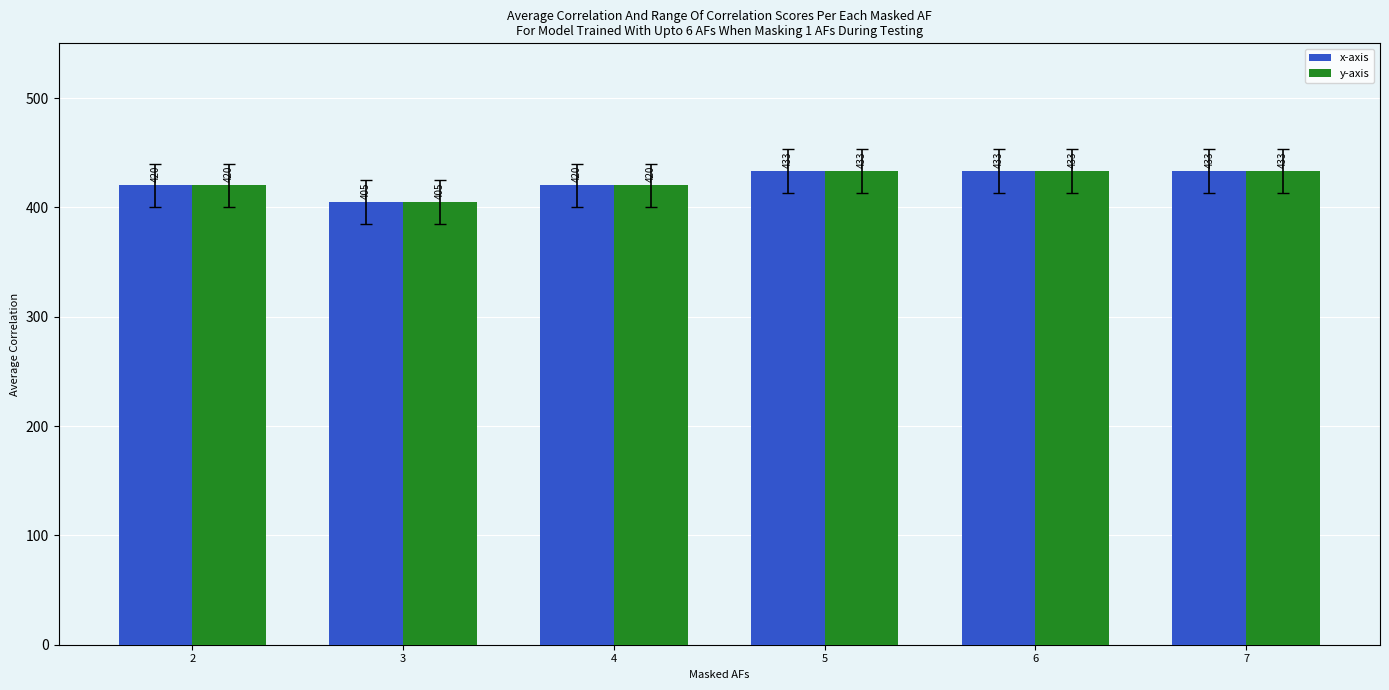

What is the total value across all series at 2?

840